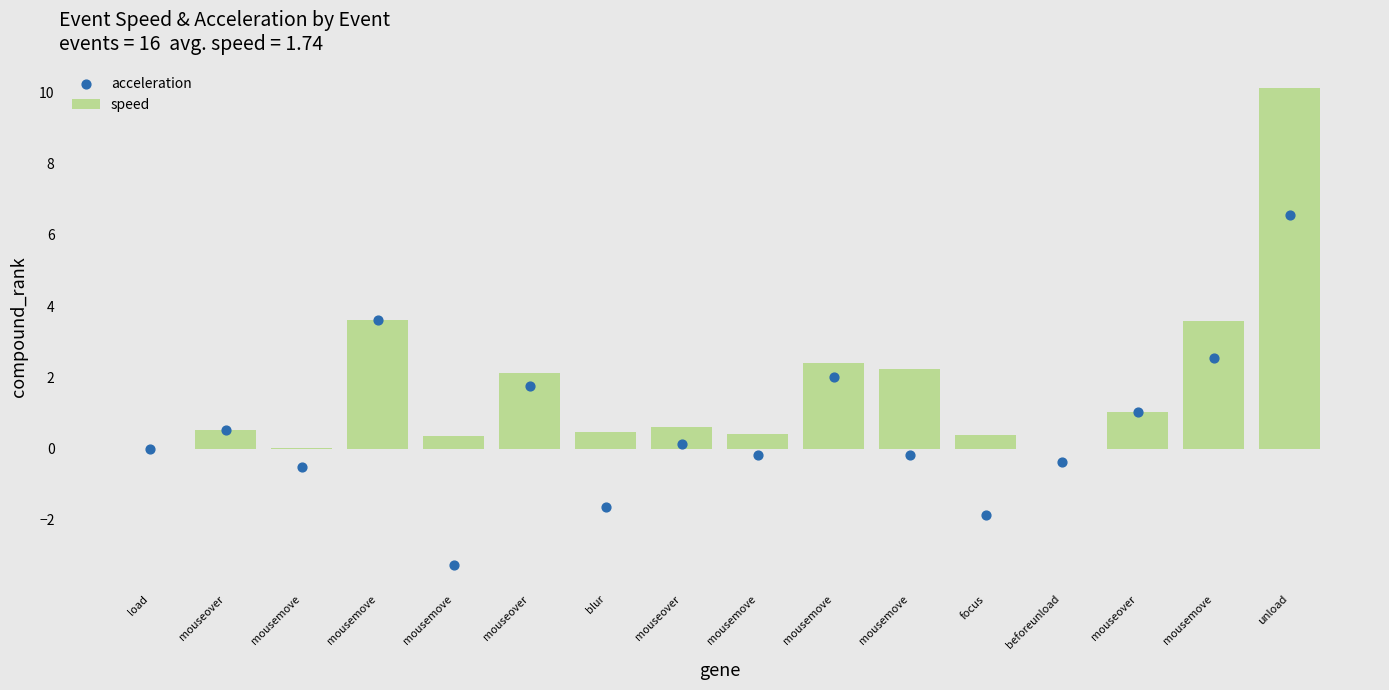

Which series contains the highest Y value?

speed